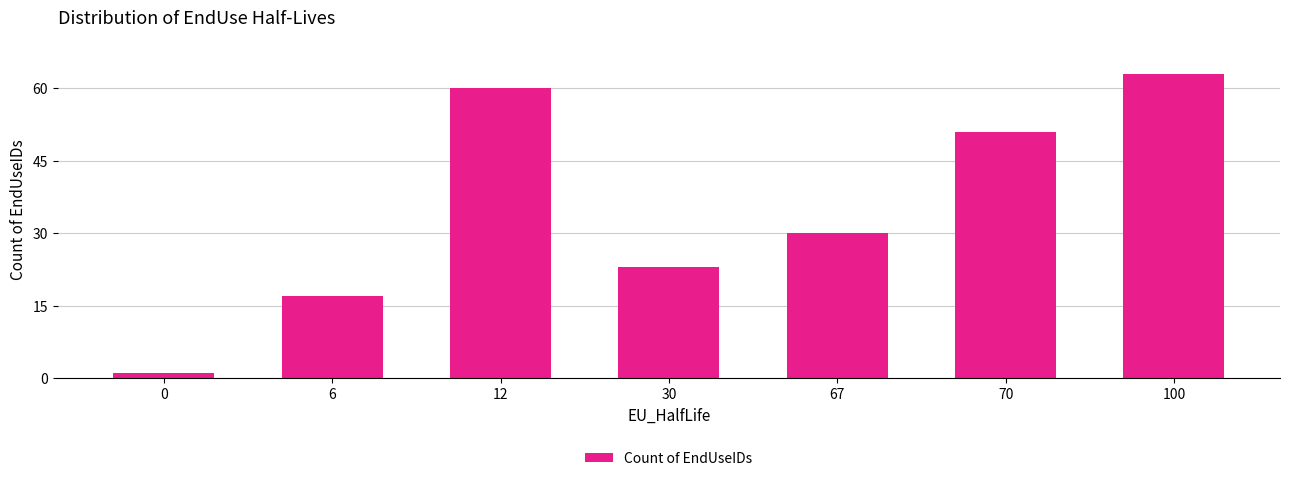

What is the value of the 1st bar from the left?

1